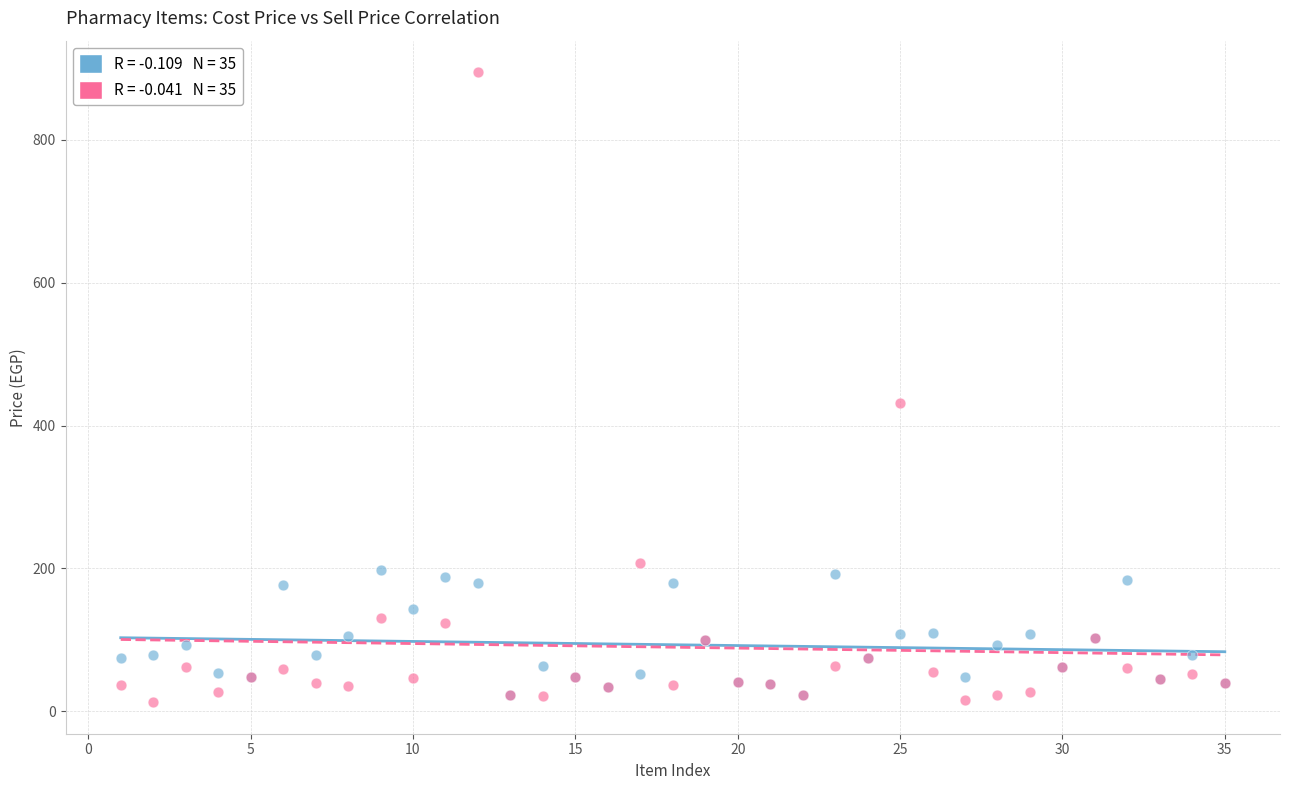

Across all series, what Y value is closest to 453?

432.0